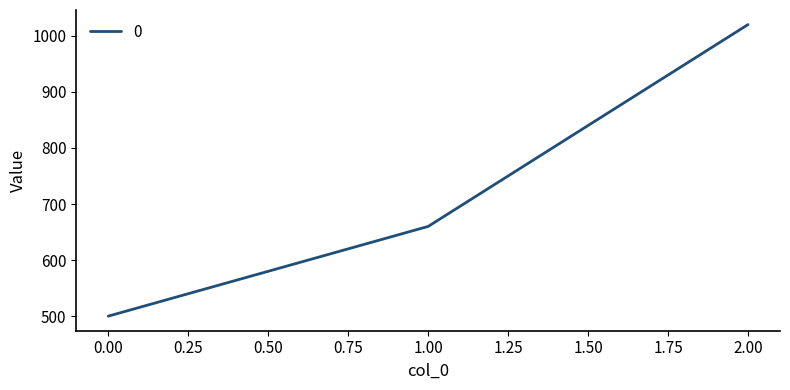

Rank the categories by value from highest to lowest.

2.00, 1.00, 0.00